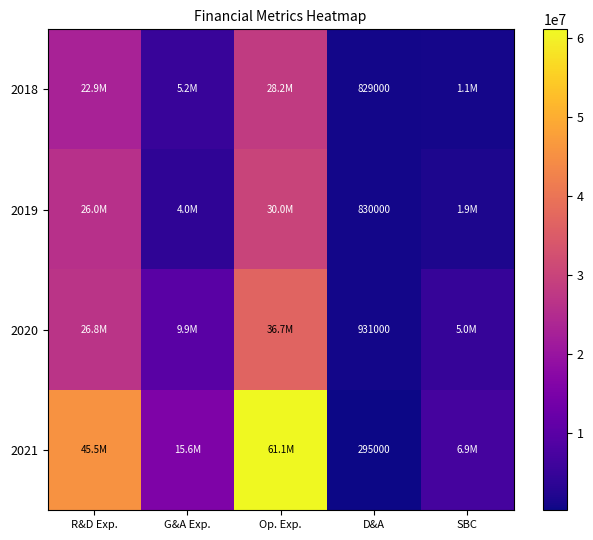

Between G&A Exp. and Op. Exp., which series saw the biggest shift?

2021